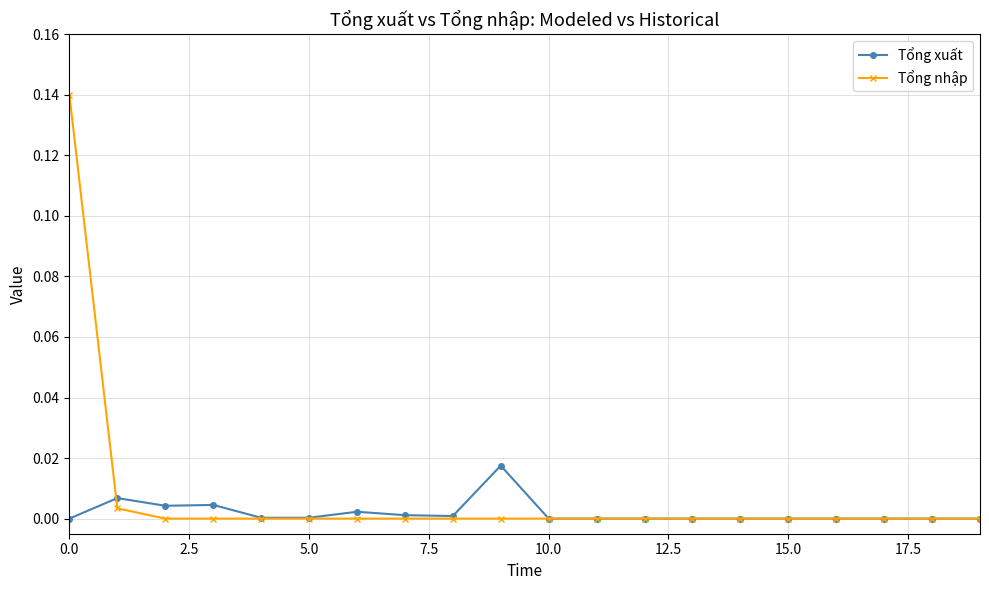

Does the chart display data point markers on the line(s)?

Yes